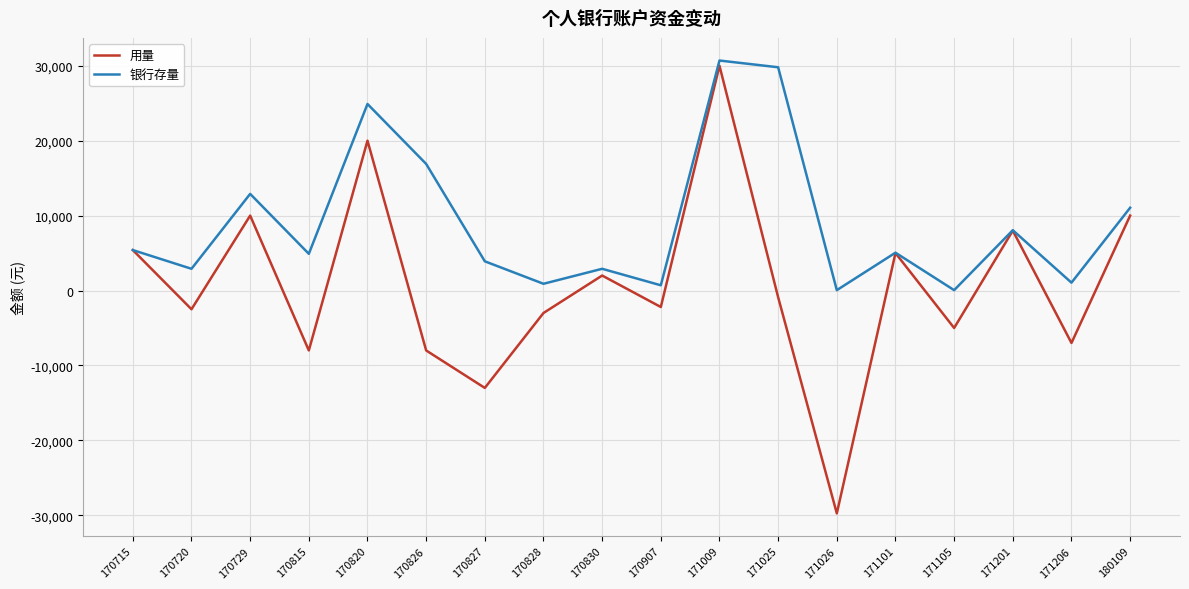

How many values in 用量 are below zero?

10